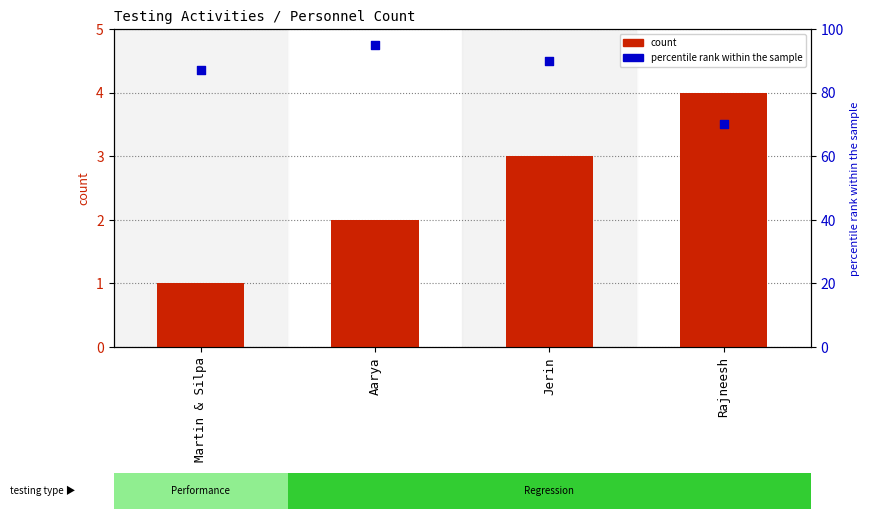

Which series has the widest spread of Y values?

percentile rank within the sample